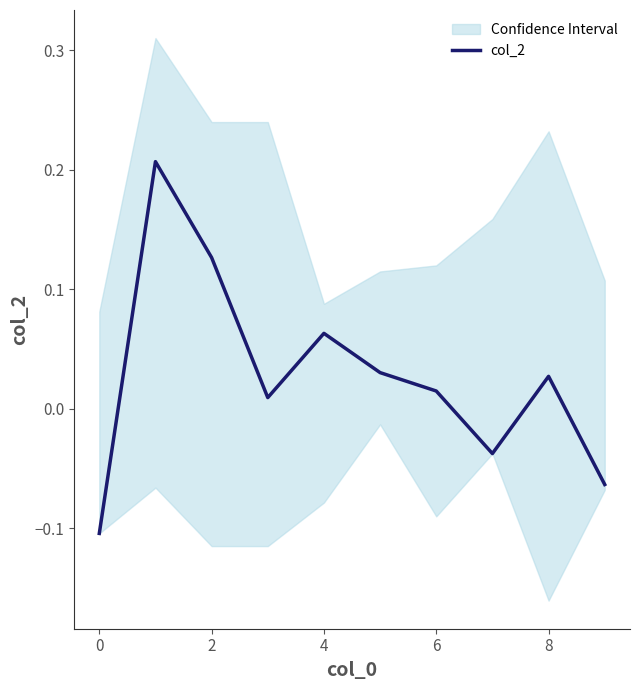

The chart shows a value of 0.1 at 2. True or false?

True